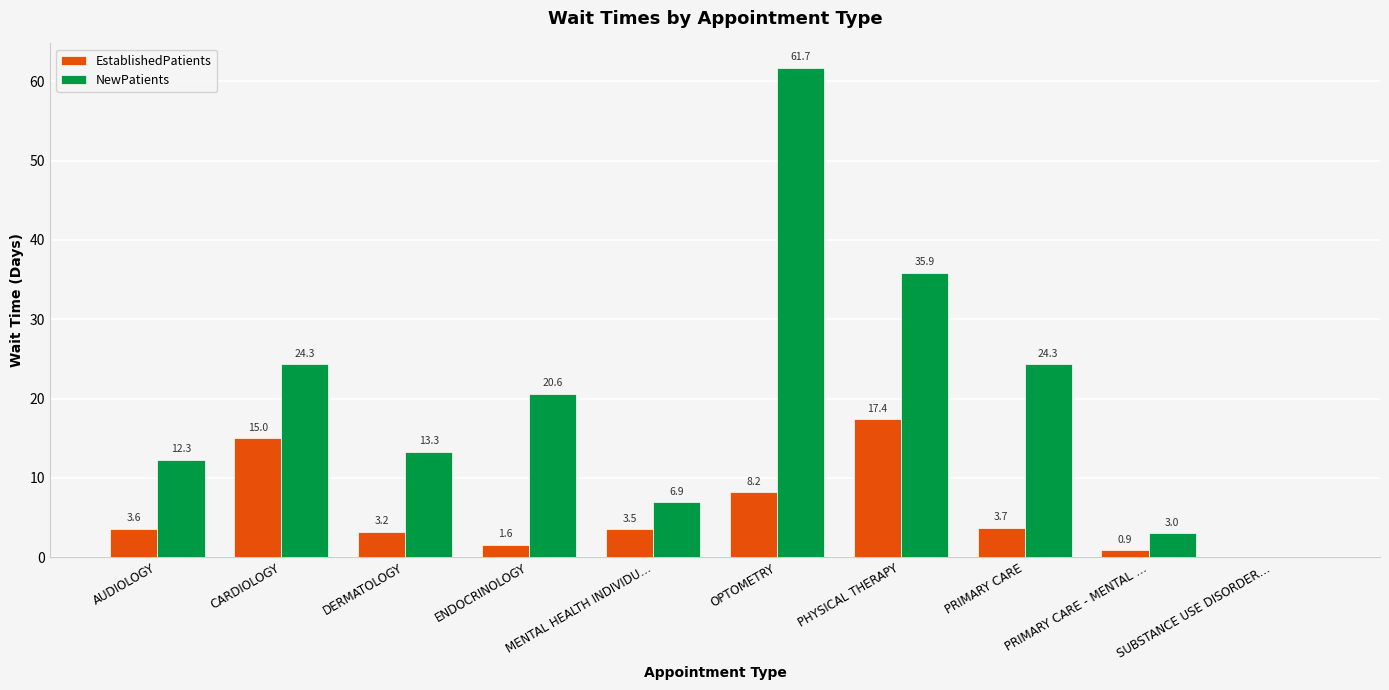

How many data points in EstablishedPatients are above 3?

7